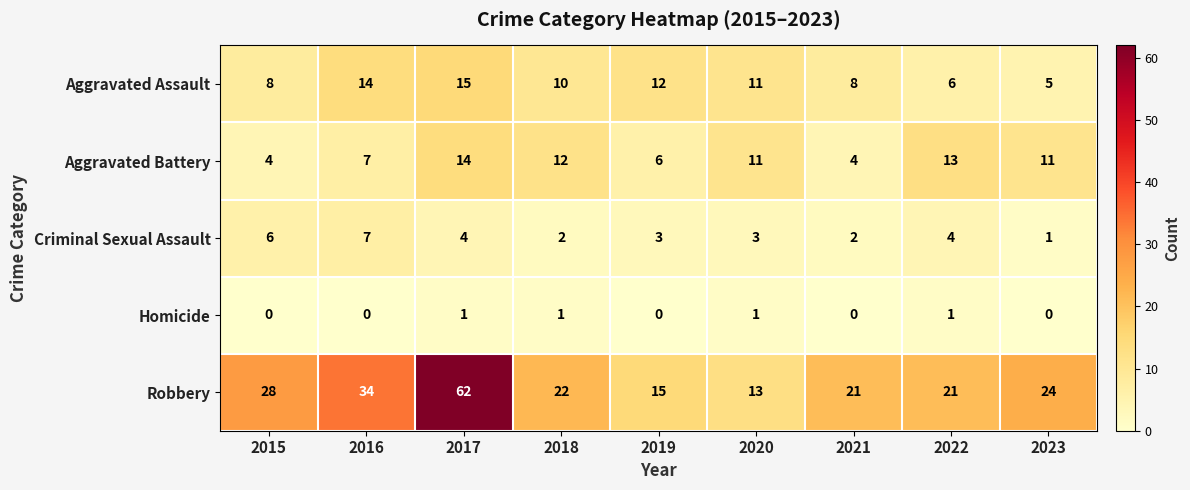

Rank the series by their maximum value, from lowest to highest.

Homicide, Criminal Sexual Assault, Aggravated Battery, Aggravated Assault, Robbery